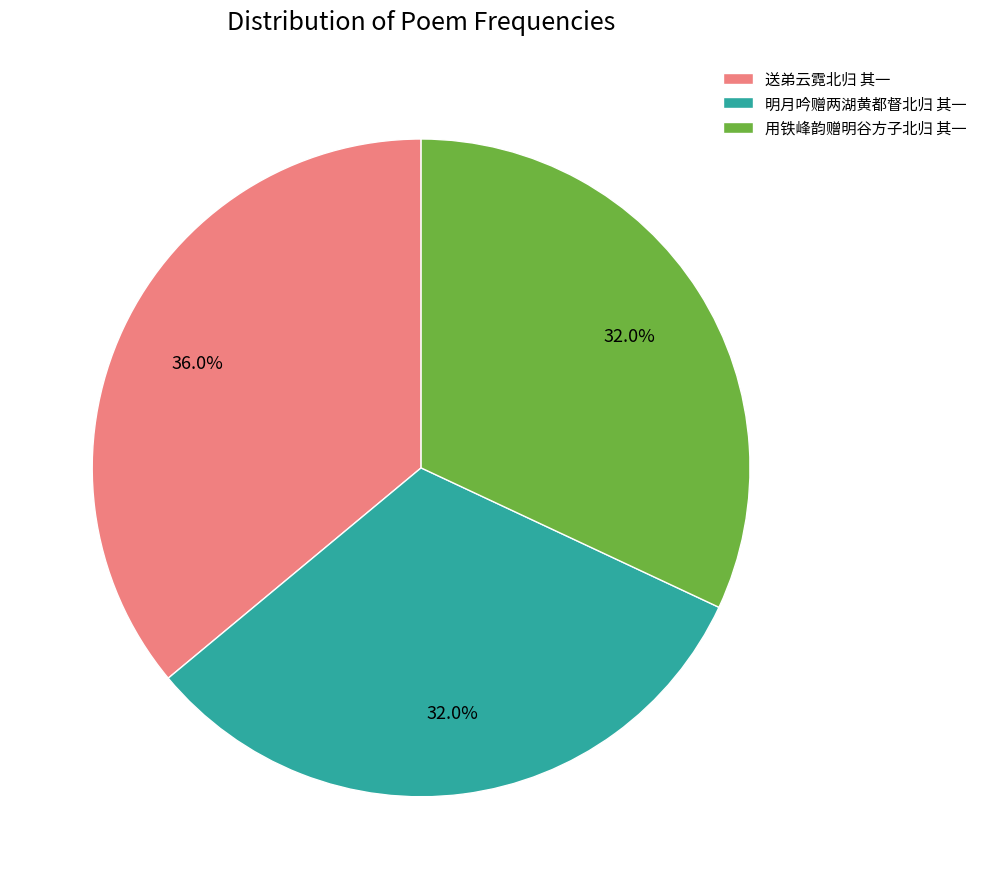

What is the largest slice in the pie chart?

送弟云霓北归 其一